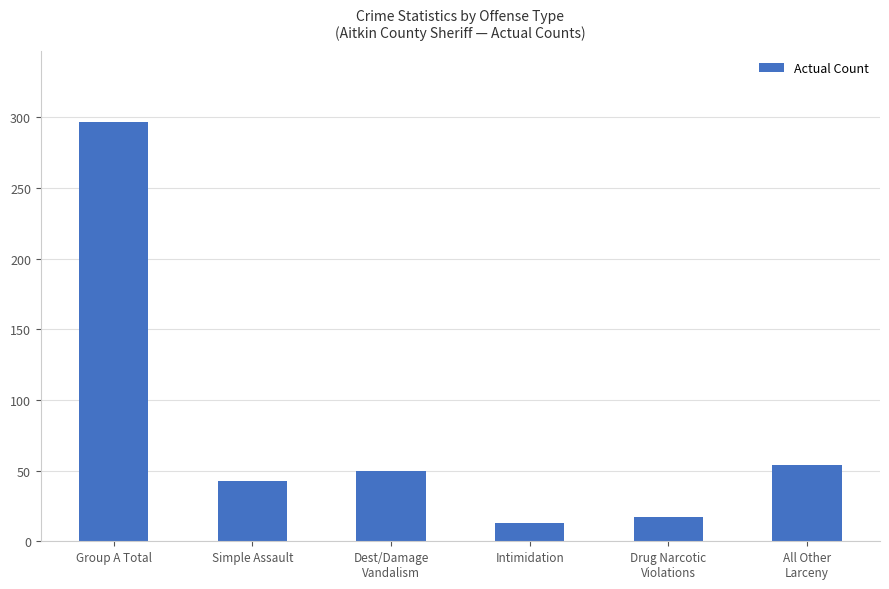

What is the ratio of the value at Dest/Damage
Vandalism to the value at All Other
Larceny?

0.9